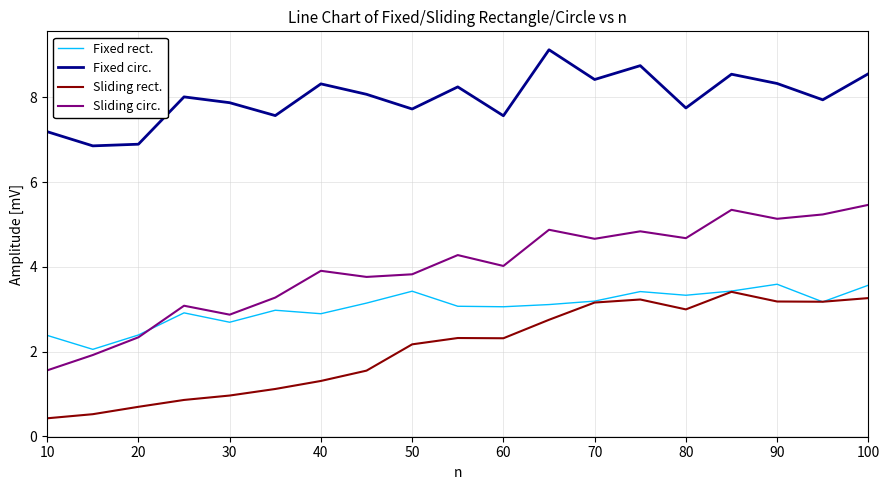

List the series in order of their overall mean, highest first.

Fixed circ., Sliding circ., Fixed rect., Sliding rect.